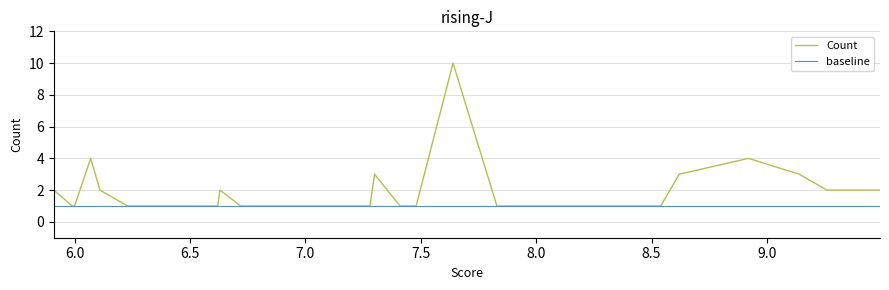

How many lines are shown in the chart?

2